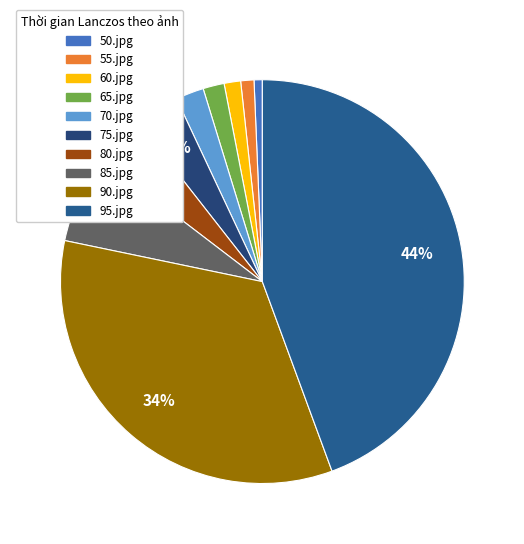

Count the number of slices in the pie.

10